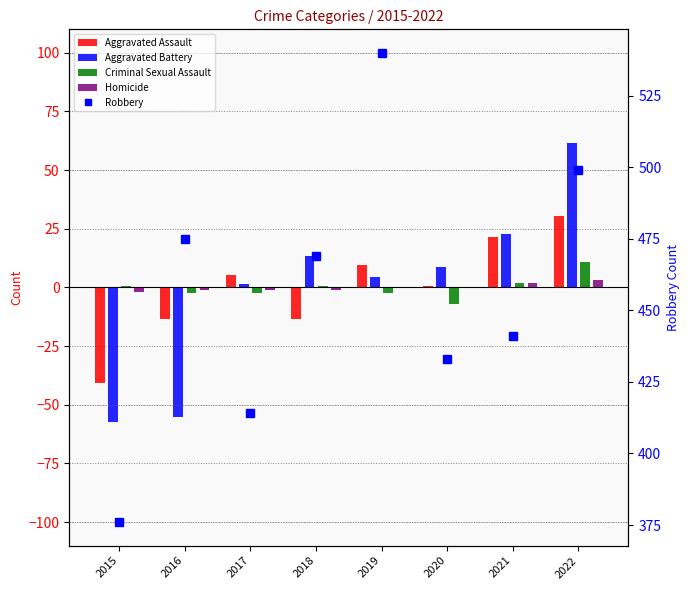

What is the highest value of the Criminal Sexual Assault series?

10.8